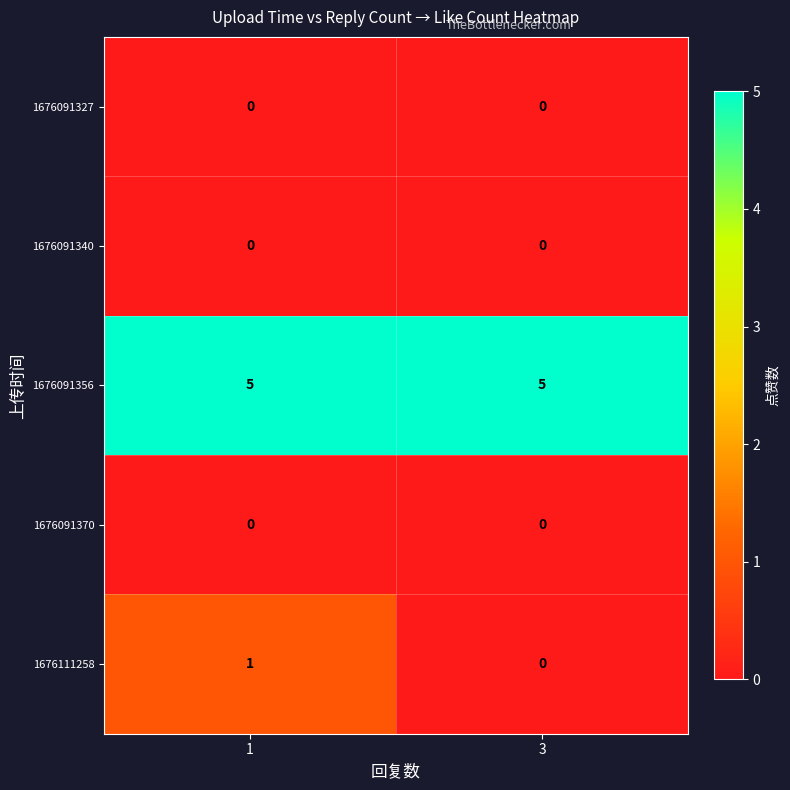

Reading left to right, transcribe all the data shown in this chart.

1676091327: 1=0	3=0
1676091340: 1=0	3=0
1676091356: 1=5	3=5
1676091370: 1=0	3=0
1676111258: 1=1	3=0